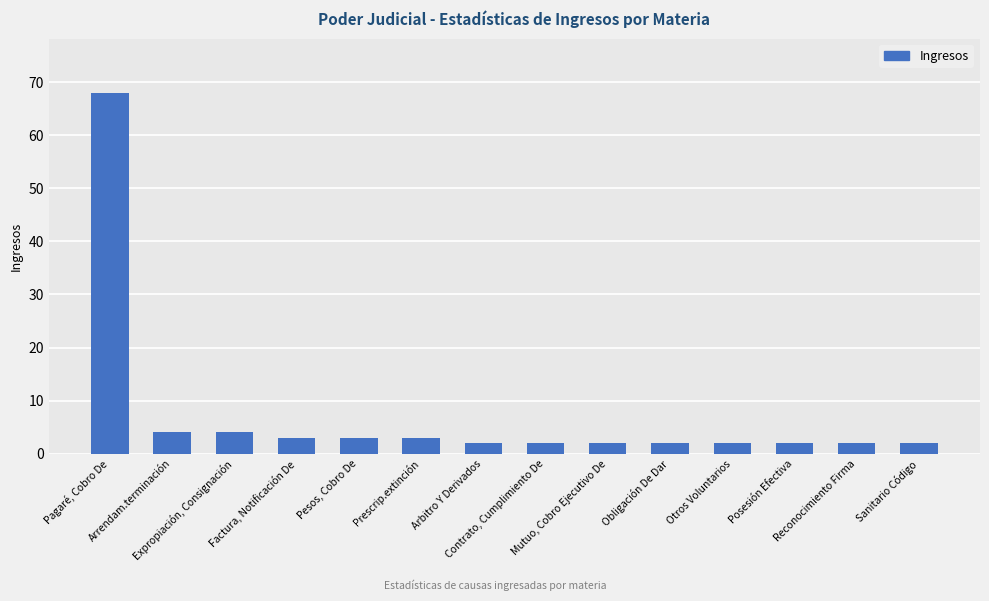

Does the chart contain any negative values?

No